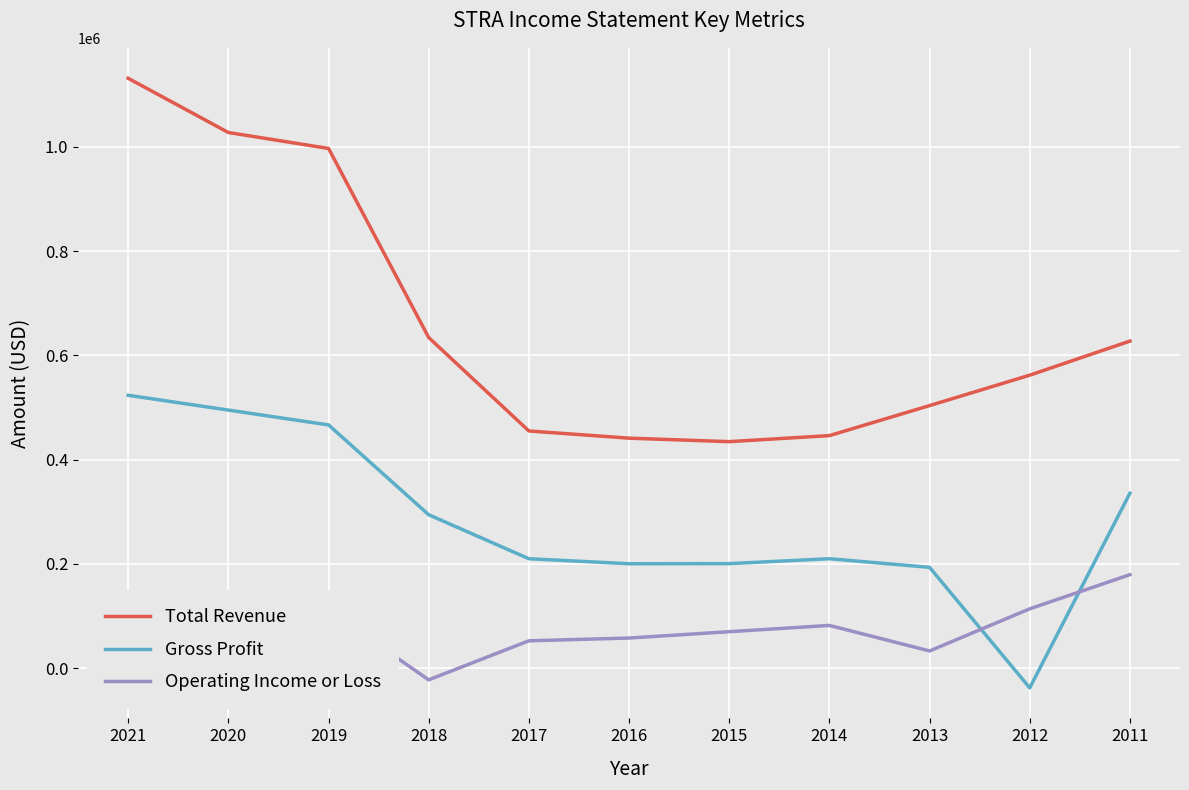

The Operating Income or Loss series shows 179100 at 2011. True or false?

True